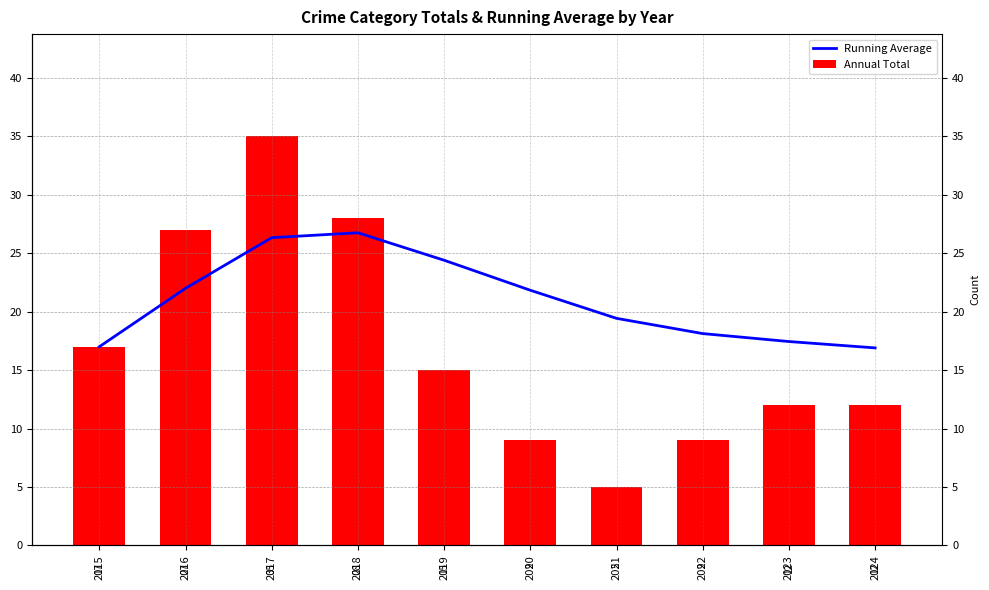

Reading left to right, list all the values displayed in this chart.

Running Average: 2015=17.0	2016=22.0	2017=26.3	2018=26.8	2019=24.4	2020=21.8	2021=19.4	2022=18.1	2023=17.4	2024=16.9
Annual Total: 2015=17.0	2016=27.0	2017=35.0	2018=28.0	2019=15.0	2020=9.0	2021=5.0	2022=9.0	2023=12.0	2024=12.0